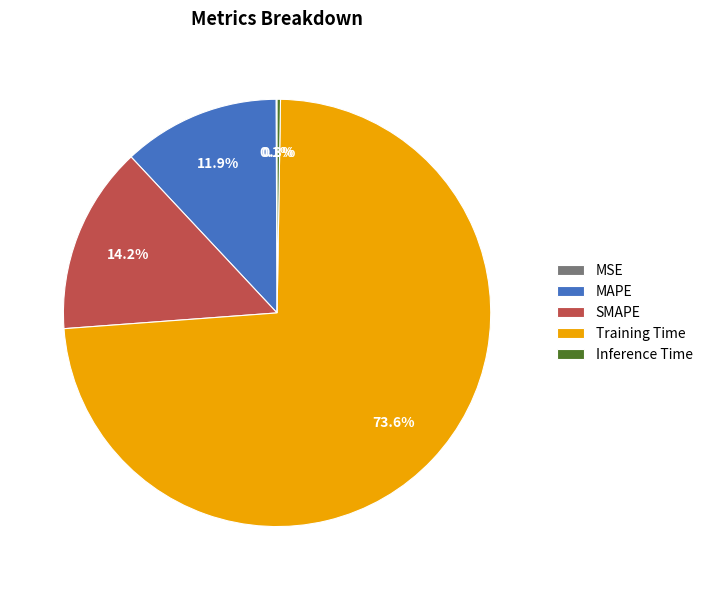

To the nearest percent, what portion does Training Time represent?

74%